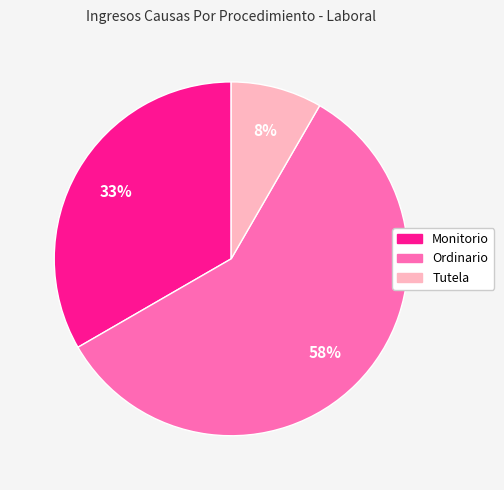

To the nearest percent, what is the average slice percentage?

33%